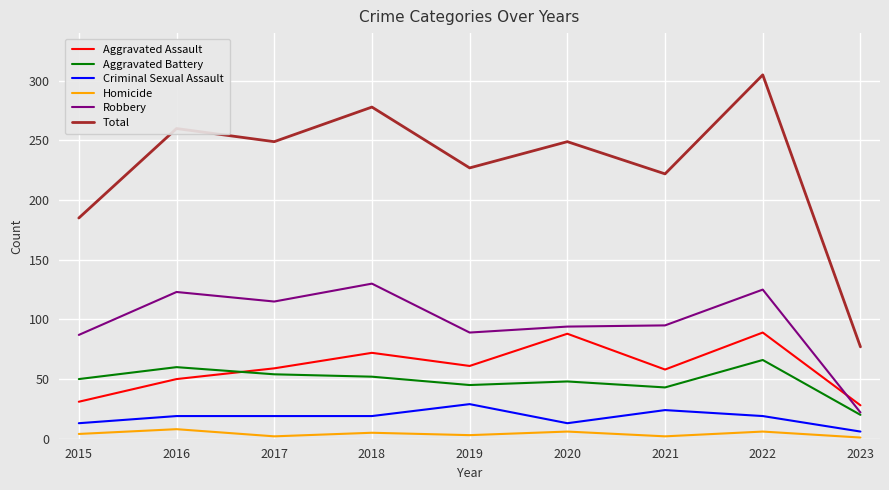

Which series has the largest range (max minus min)?

Total